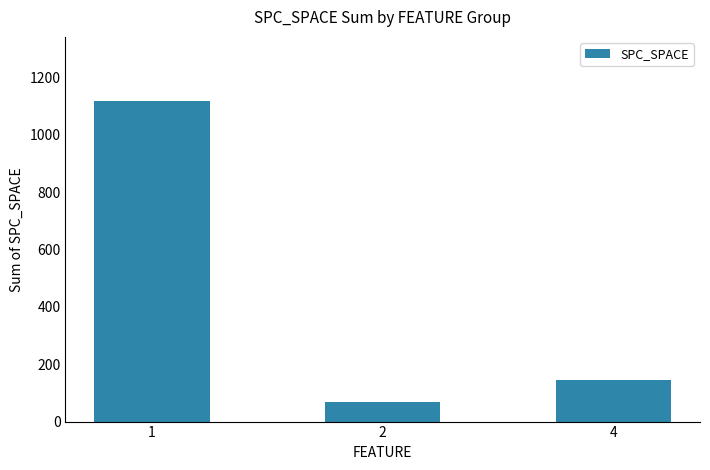

Rank the categories by value from highest to lowest.

1, 4, 2